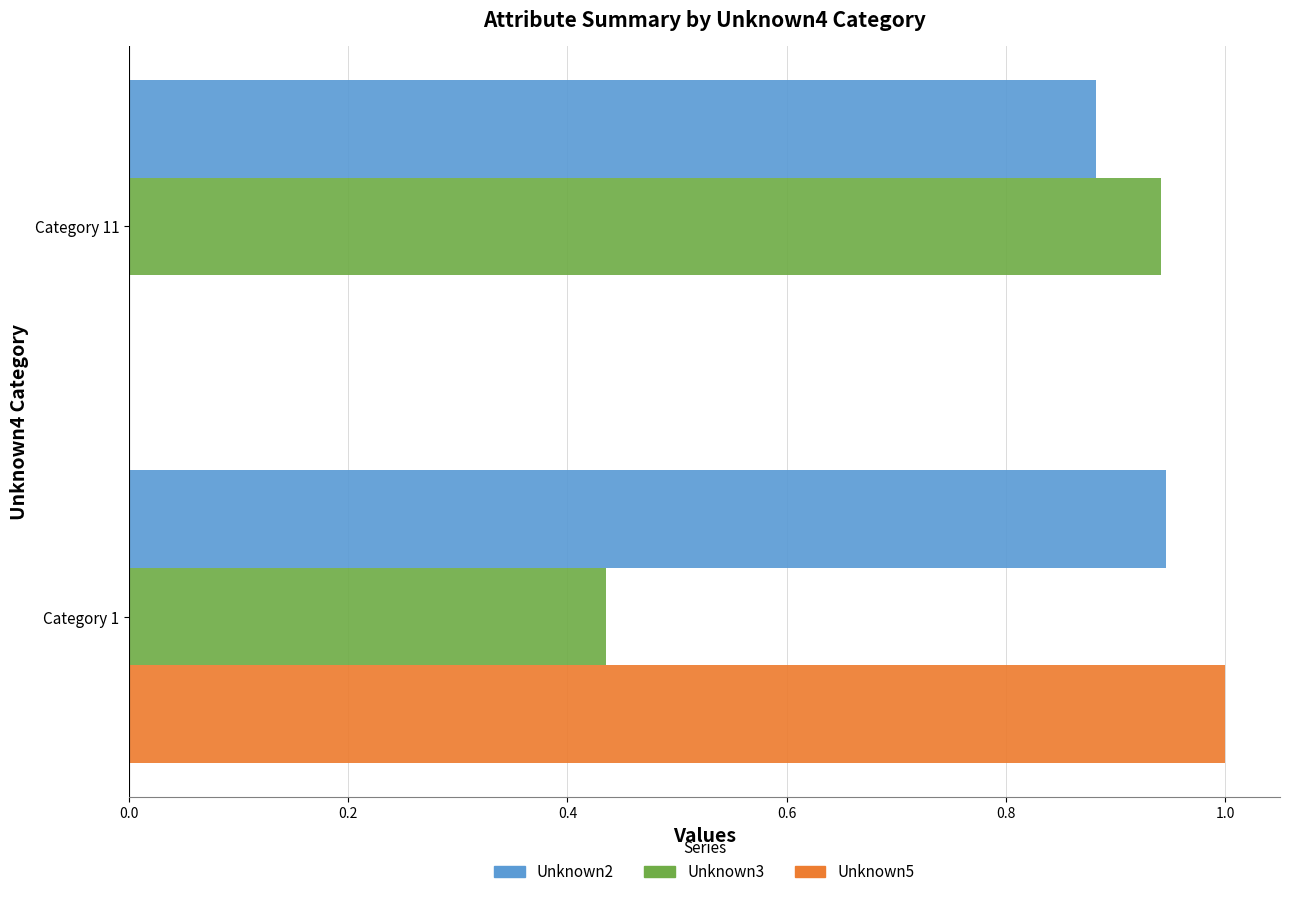

The Unknown2 series shows 0.2 at Category 1. True or false?

False